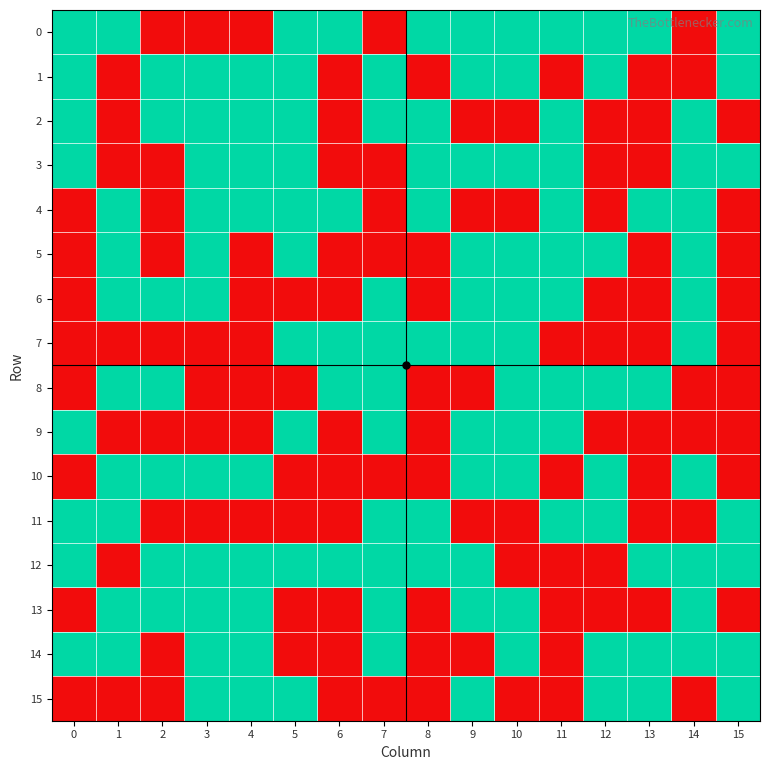

Reading left to right, what are all the values shown in this chart?

0: 0=1	1=1	2=0	3=0	4=0	5=1	6=1	7=0	8=1	9=1	10=1	11=1	12=1	13=1	14=0	15=1
1: 0=1	1=0	2=1	3=1	4=1	5=1	6=0	7=1	8=0	9=1	10=1	11=0	12=1	13=0	14=0	15=1
2: 0=1	1=0	2=1	3=1	4=1	5=1	6=0	7=1	8=1	9=0	10=0	11=1	12=0	13=0	14=1	15=0
3: 0=1	1=0	2=0	3=1	4=1	5=1	6=0	7=0	8=1	9=1	10=1	11=1	12=0	13=0	14=1	15=1
4: 0=0	1=1	2=0	3=1	4=1	5=1	6=1	7=0	8=1	9=0	10=0	11=1	12=0	13=1	14=1	15=0
5: 0=0	1=1	2=0	3=1	4=0	5=1	6=0	7=0	8=0	9=1	10=1	11=1	12=1	13=0	14=1	15=0
6: 0=0	1=1	2=1	3=1	4=0	5=0	6=0	7=1	8=0	9=1	10=1	11=1	12=0	13=0	14=1	15=0
7: 0=0	1=0	2=0	3=0	4=0	5=1	6=1	7=1	8=1	9=1	10=1	11=0	12=0	13=0	14=1	15=0
8: 0=0	1=1	2=1	3=0	4=0	5=0	6=1	7=1	8=0	9=0	10=1	11=1	12=1	13=1	14=0	15=0
9: 0=1	1=0	2=0	3=0	4=0	5=1	6=0	7=1	8=0	9=1	10=1	11=1	12=0	13=0	14=0	15=0
10: 0=0	1=1	2=1	3=1	4=1	5=0	6=0	7=0	8=0	9=1	10=1	11=0	12=1	13=0	14=1	15=0
11: 0=1	1=1	2=0	3=0	4=0	5=0	6=0	7=1	8=1	9=0	10=0	11=1	12=1	13=0	14=0	15=1
12: 0=1	1=0	2=1	3=1	4=1	5=1	6=1	7=1	8=1	9=1	10=0	11=0	12=0	13=1	14=1	15=1
13: 0=0	1=1	2=1	3=1	4=1	5=0	6=0	7=1	8=0	9=1	10=1	11=0	12=0	13=0	14=1	15=0
14: 0=1	1=1	2=0	3=1	4=1	5=0	6=0	7=1	8=0	9=0	10=1	11=0	12=1	13=1	14=1	15=1
15: 0=0	1=0	2=0	3=1	4=1	5=1	6=0	7=0	8=0	9=1	10=0	11=0	12=1	13=1	14=0	15=1